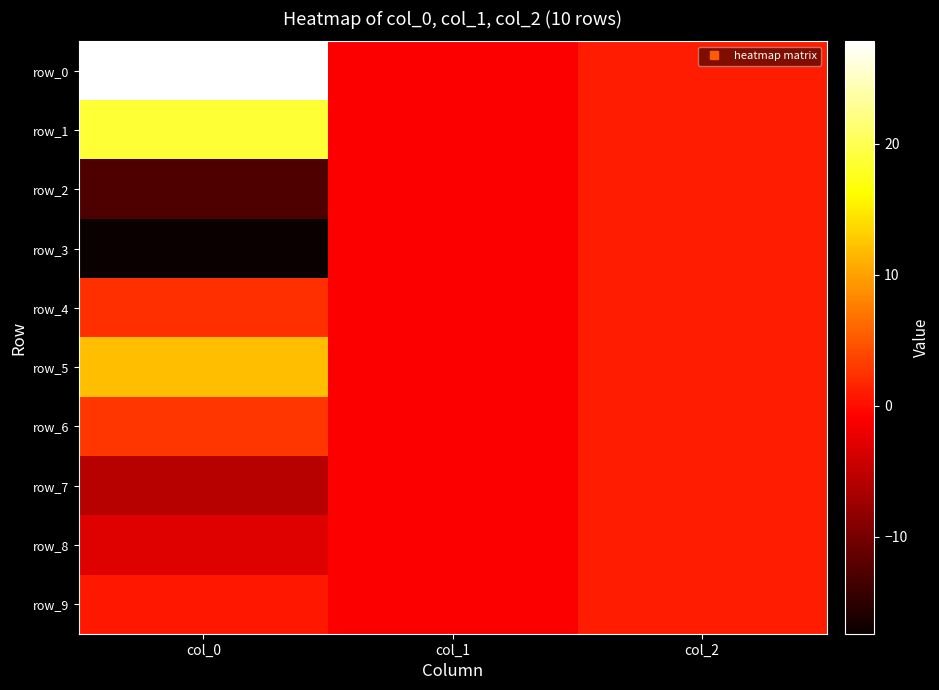

Which label corresponds to the largest value in the chart?

col_0